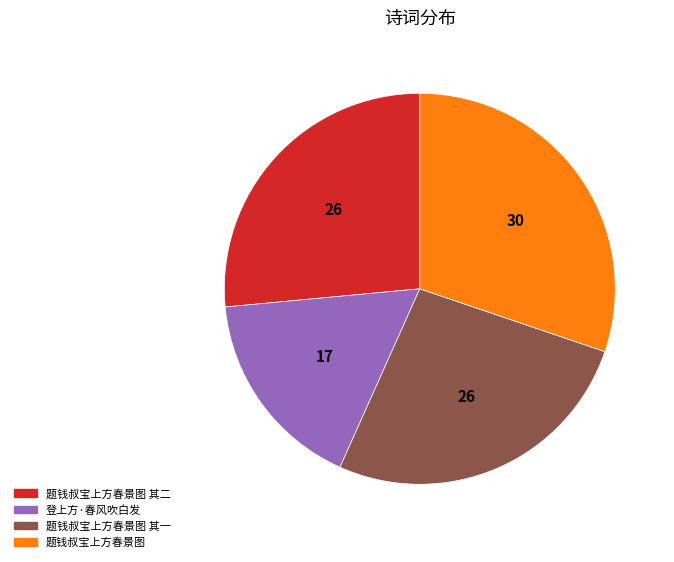

Count the number of slices in the pie.

4